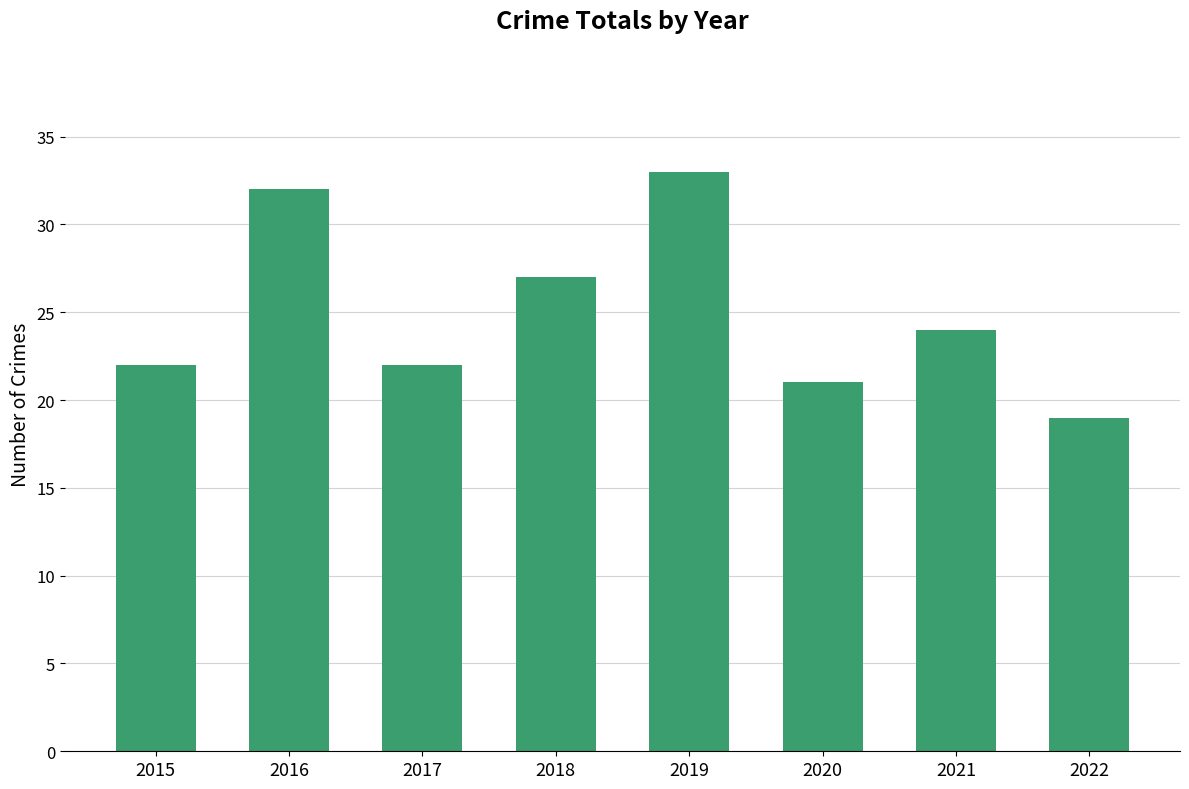

What is the maximum value shown in the chart?

33